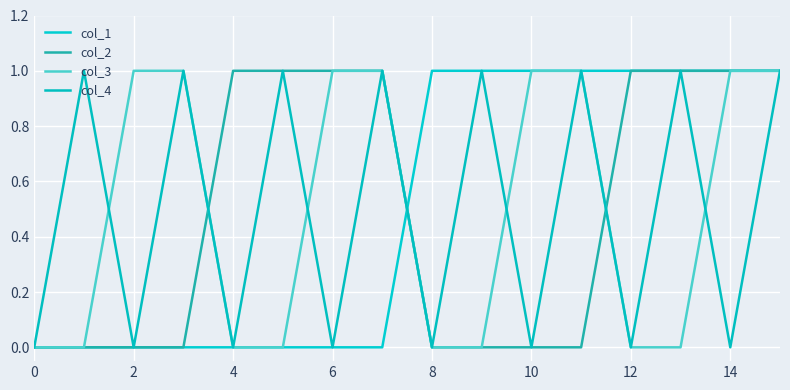

Does the chart have visible grid lines?

Yes